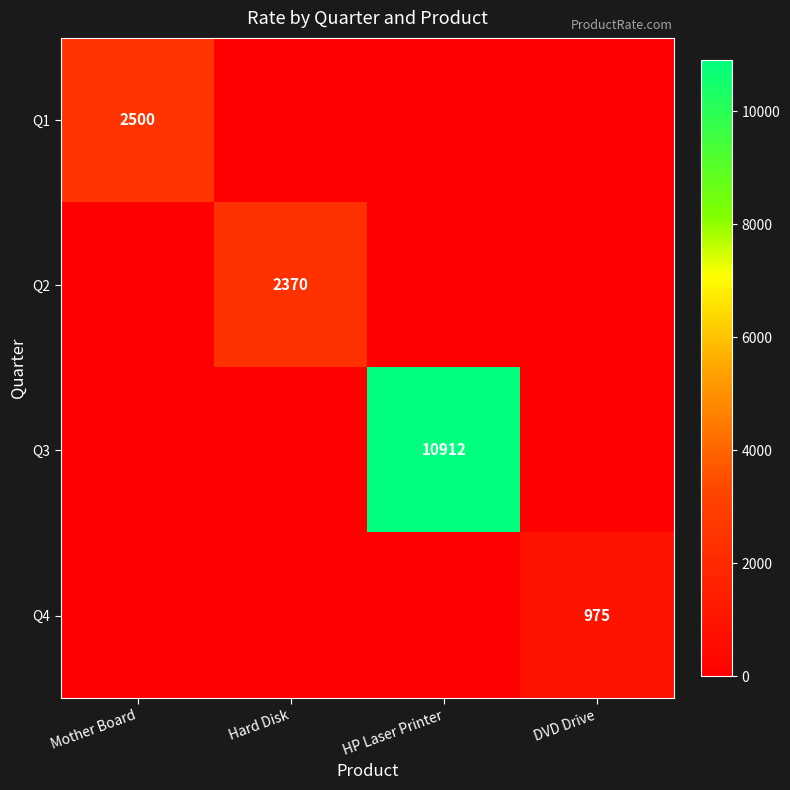

The Q4 series shows 975 at DVD Drive. True or false?

True